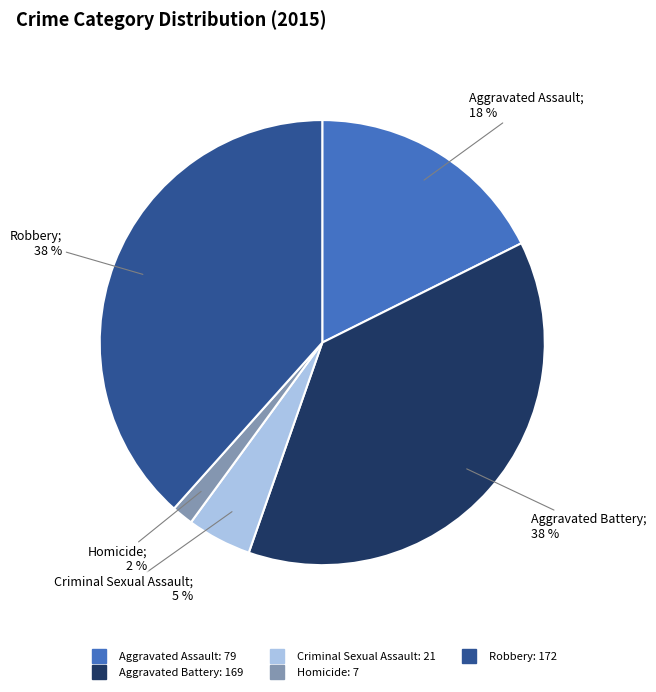

To the nearest percent, what percentage of the pie is Aggravated Assault?

18%